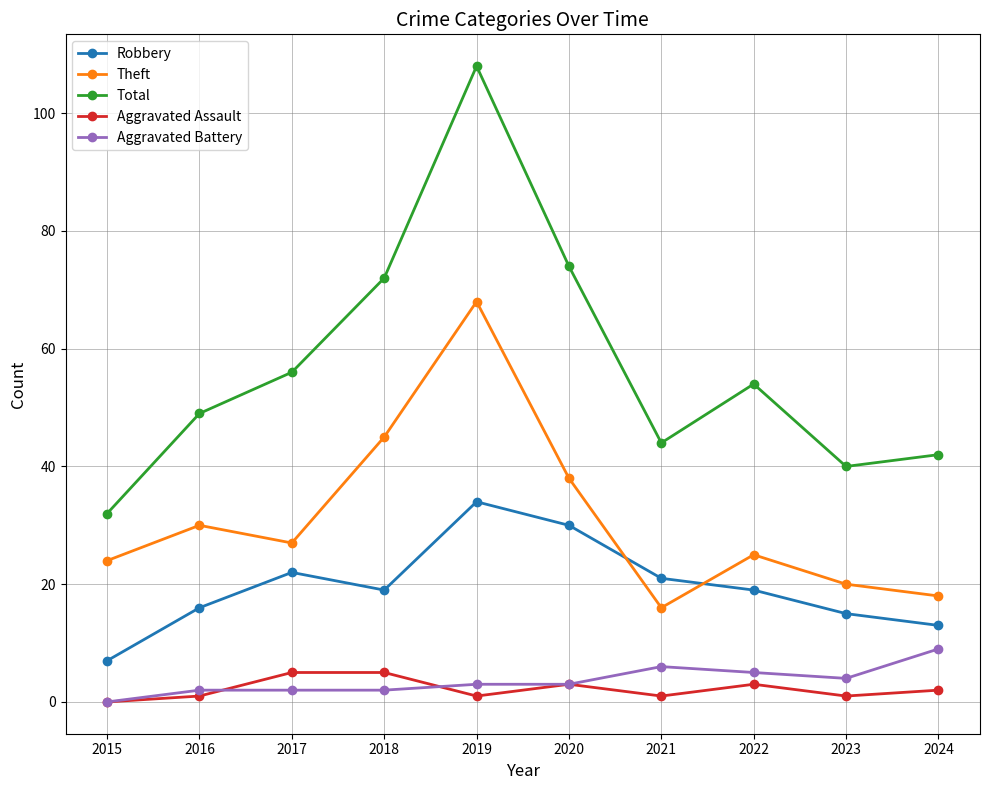

Which series has the largest total across all categories?

Total